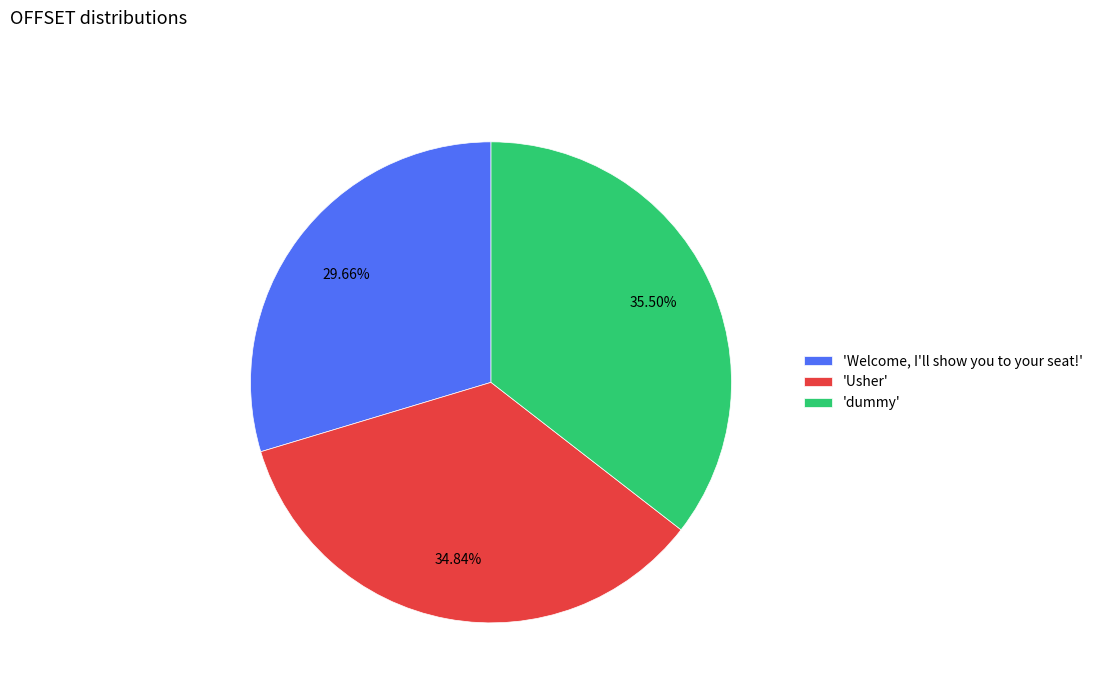

Between 'dummy' and 'Usher', which is larger?

'dummy'